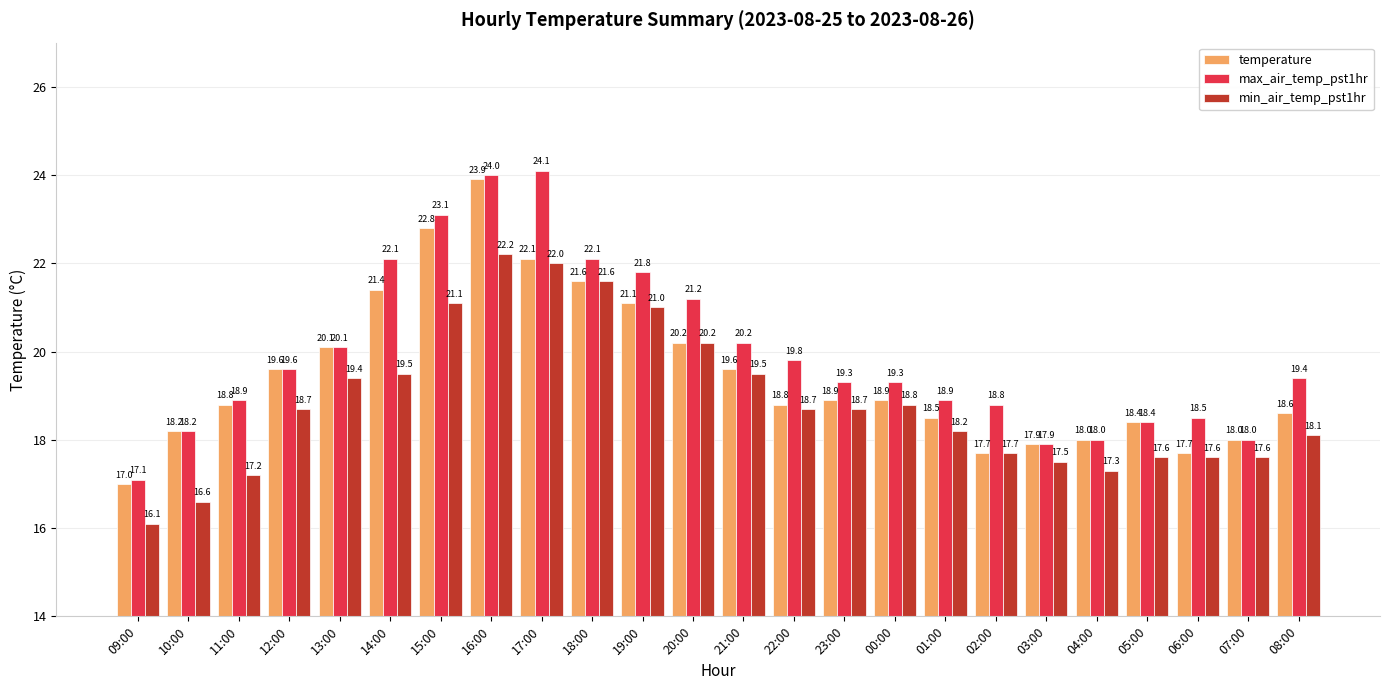

What is the lowest value of the temperature series?

17.0